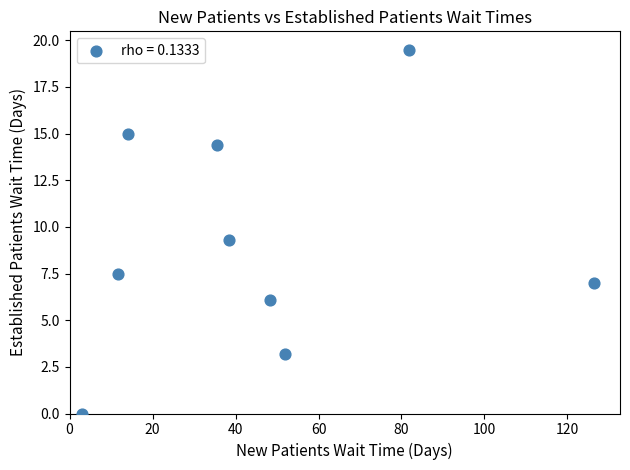

What is the average X value?

45.7